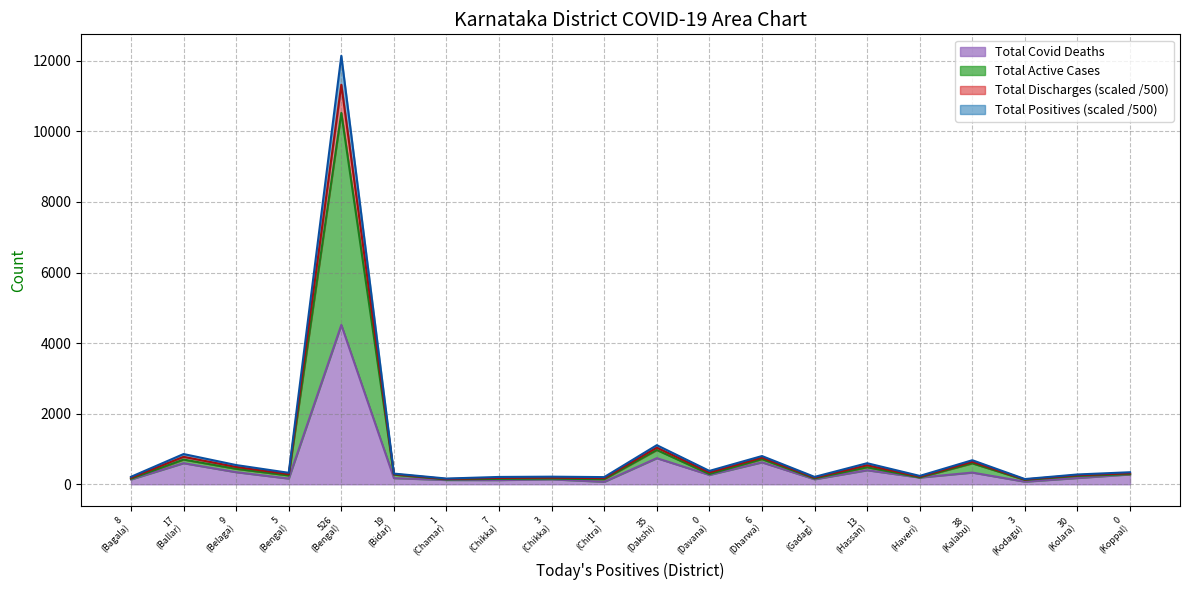

How many series are shown in this chart?

4